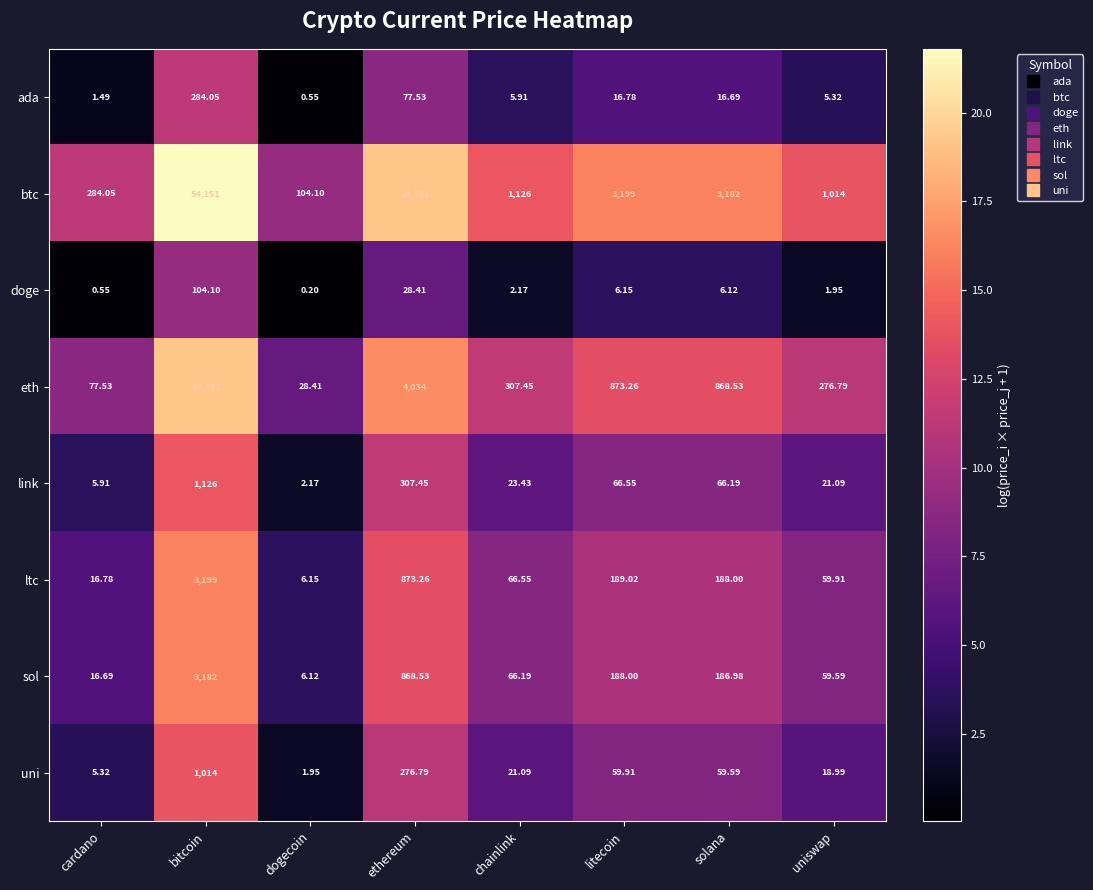

At how many categories does at least one series exceed 1?

8